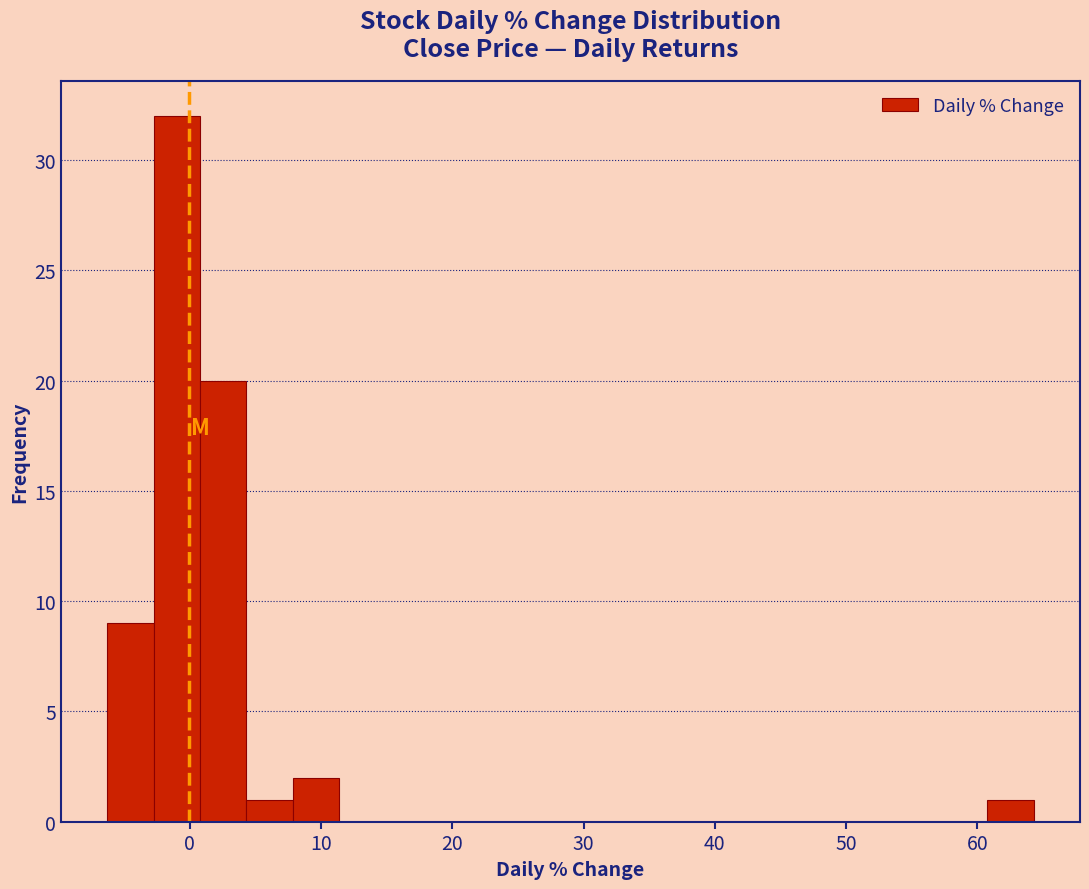

Read against the x-axis, roughly where is the centre of the tallest bar?

-1